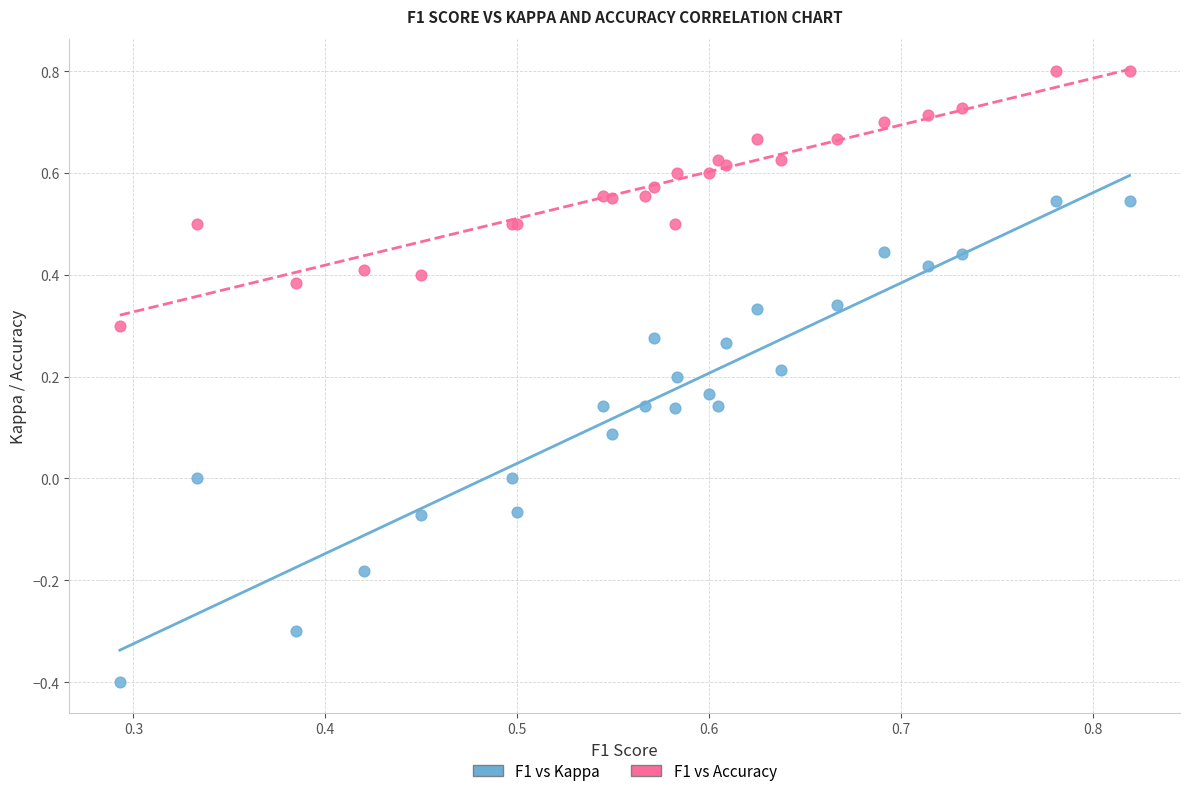

Which series has the widest spread of Y values?

F1 vs Kappa